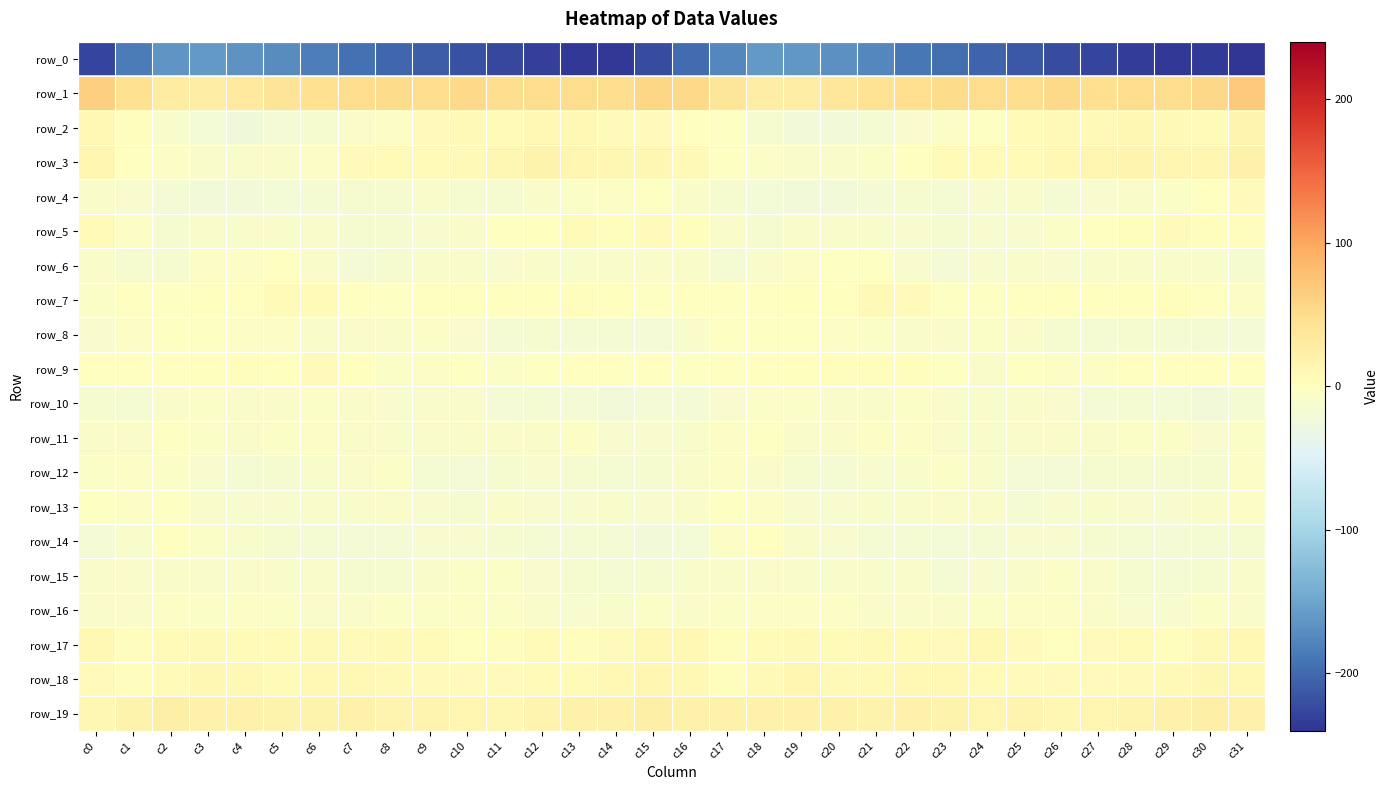

Which series has the largest range (max minus min)?

row_0